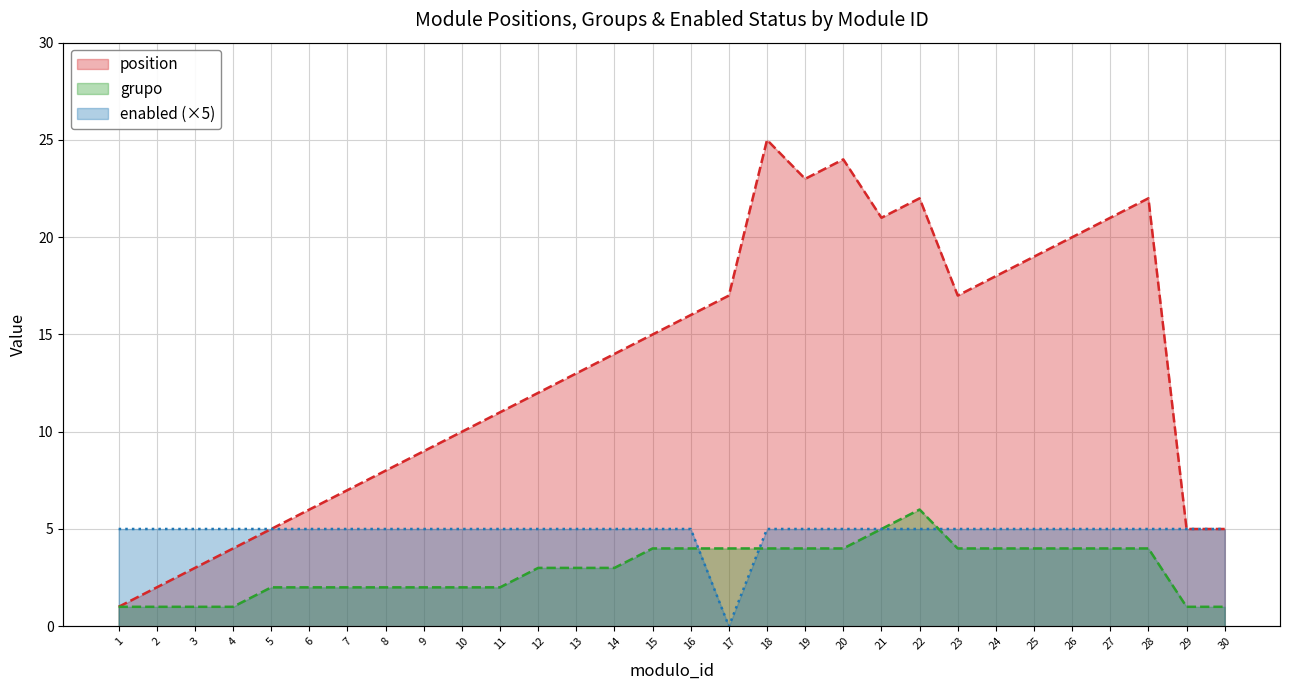

How many values in the grupo series are below 3?

13